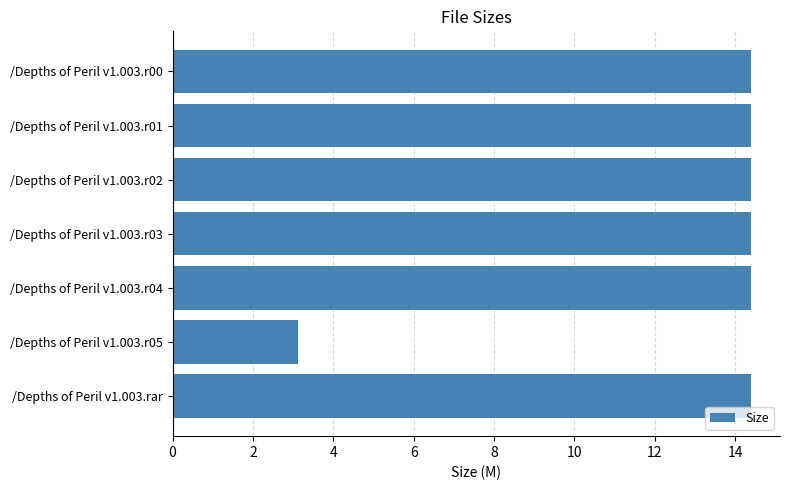

How many bars are there in total?

7